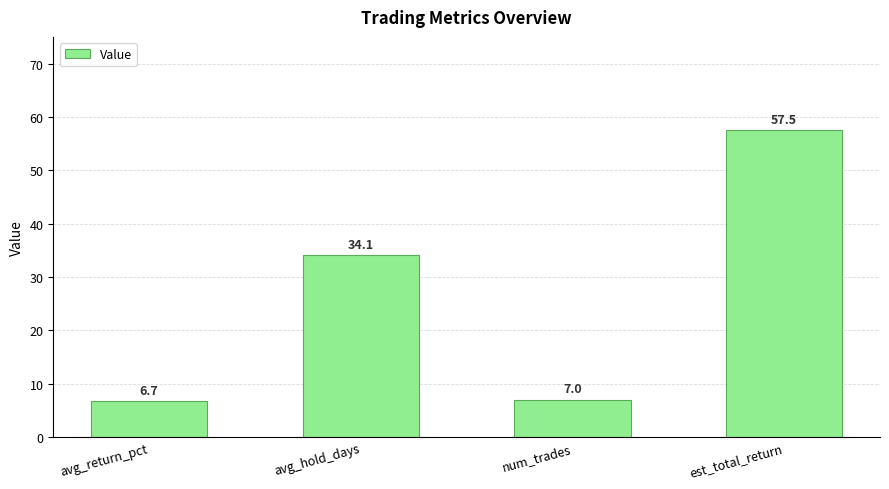

What is the value of the 4th bar from the left?

57.5